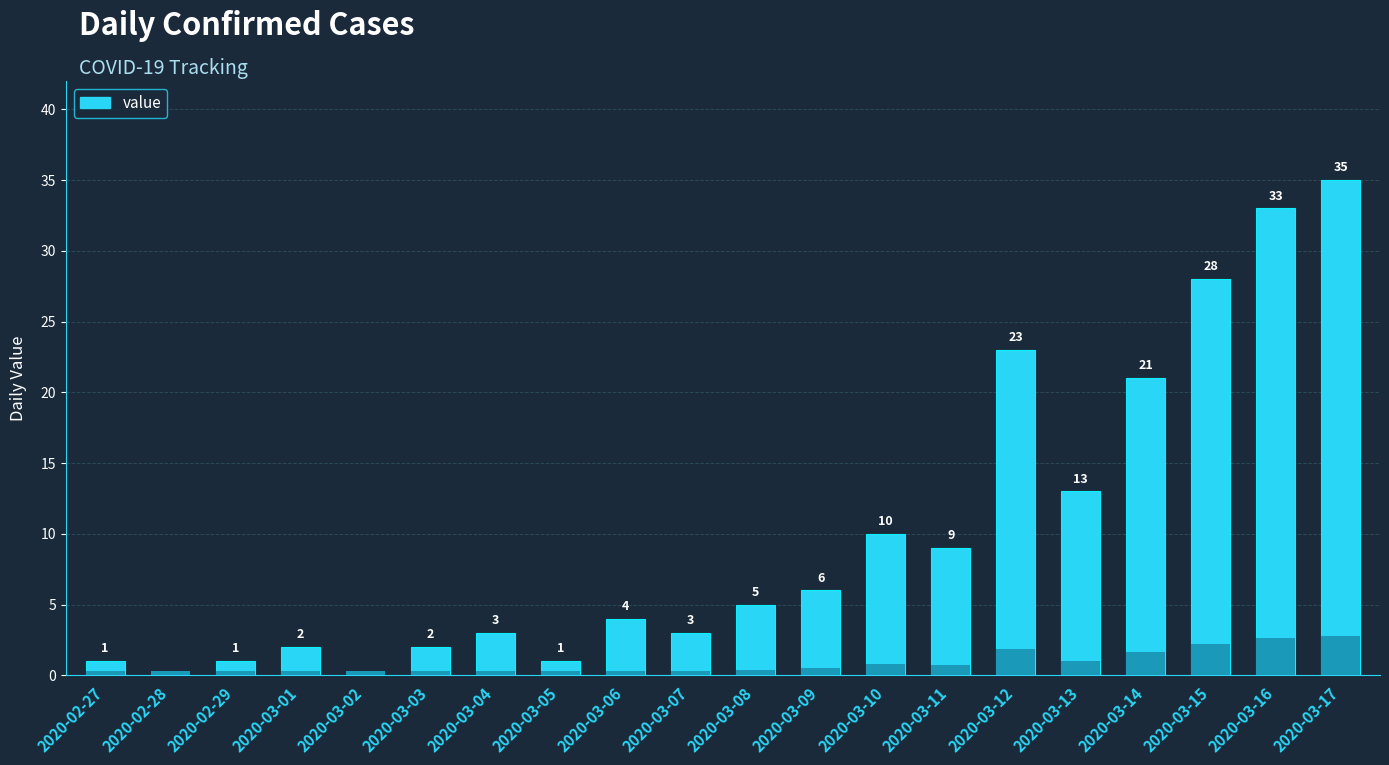

What is the change in value from 2020-03-07 to 2020-03-09?

+3